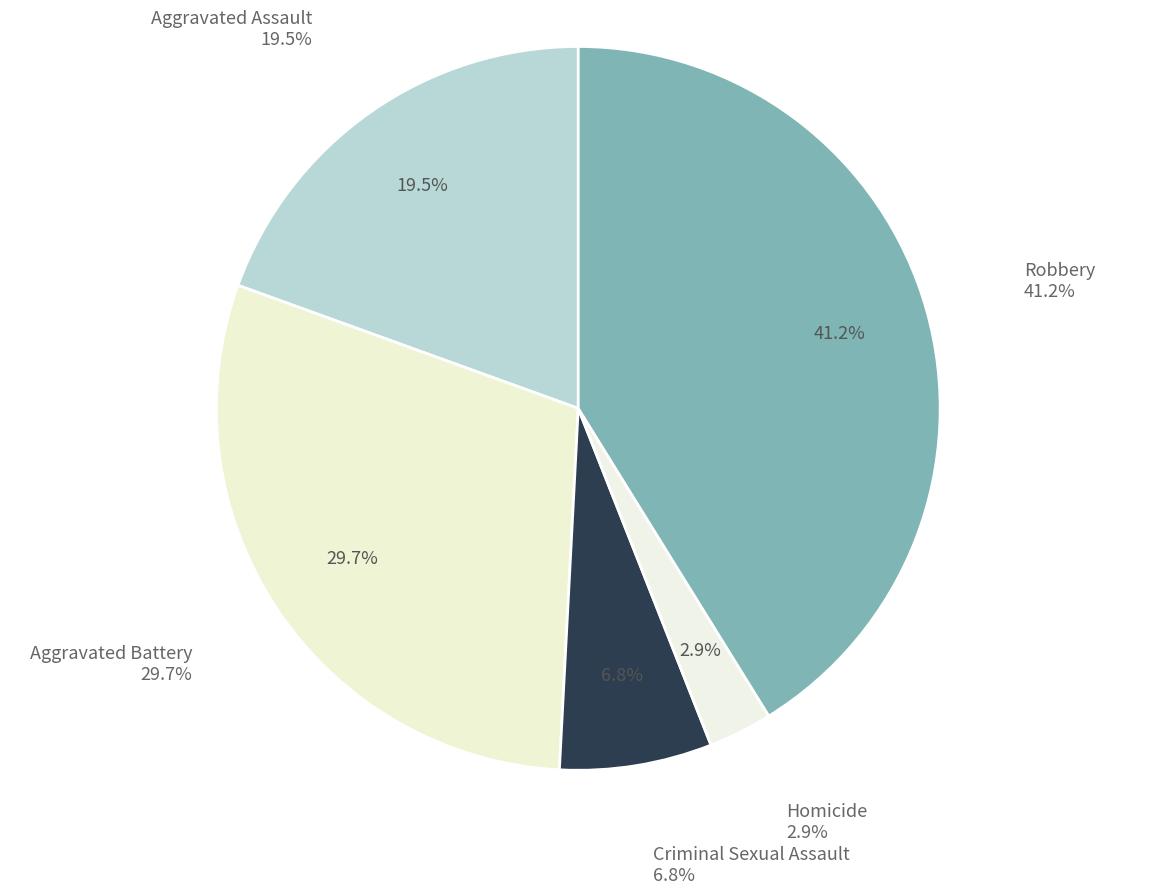

How many segments does this pie chart have?

5